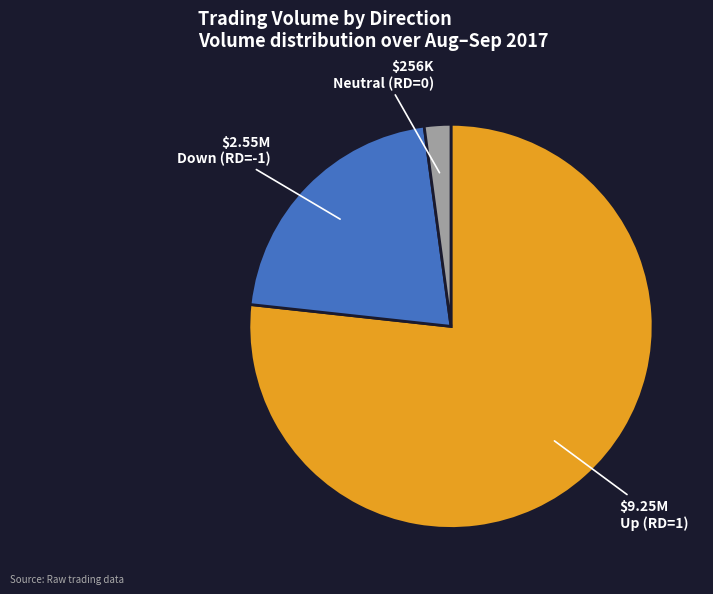

Rank the categories by value from lowest to highest.

Neutral (RD=0), Down (RD=-1), Up (RD=1)